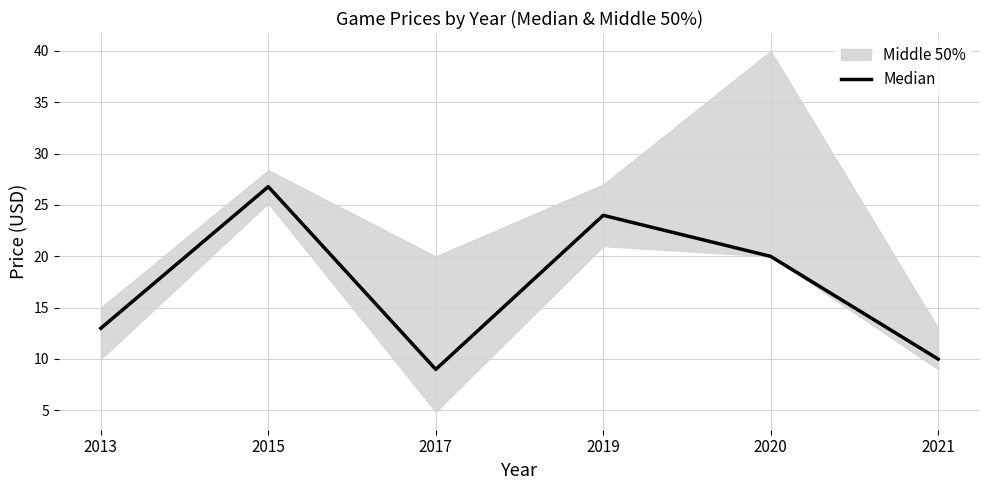

Where is the first local maximum?

2015